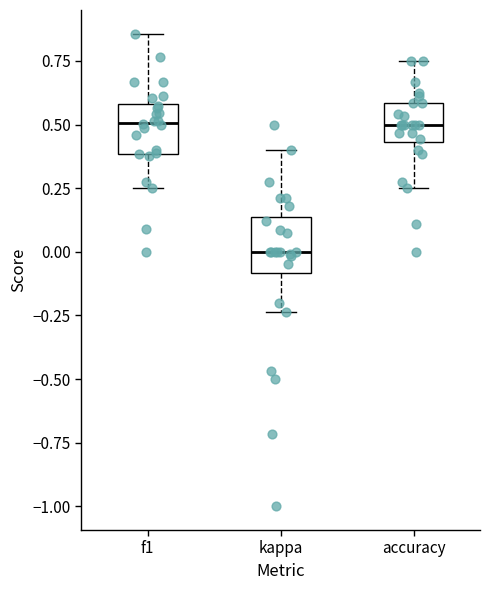

Reading left to right, read every box against the y-axis: the position of its median line, the range the box covers, and the ends of its whiskers. The values are not printed on the chart, so give them approximately, as read against the axis.

f1: median 0.50, box 0.40 to 0.60, whiskers 0.25 to 0.85
kappa: median 0.00, box -0.10 to 0.15, whiskers -0.25 to 0.40
accuracy: median 0.50, box 0.45 to 0.60, whiskers 0.25 to 0.75